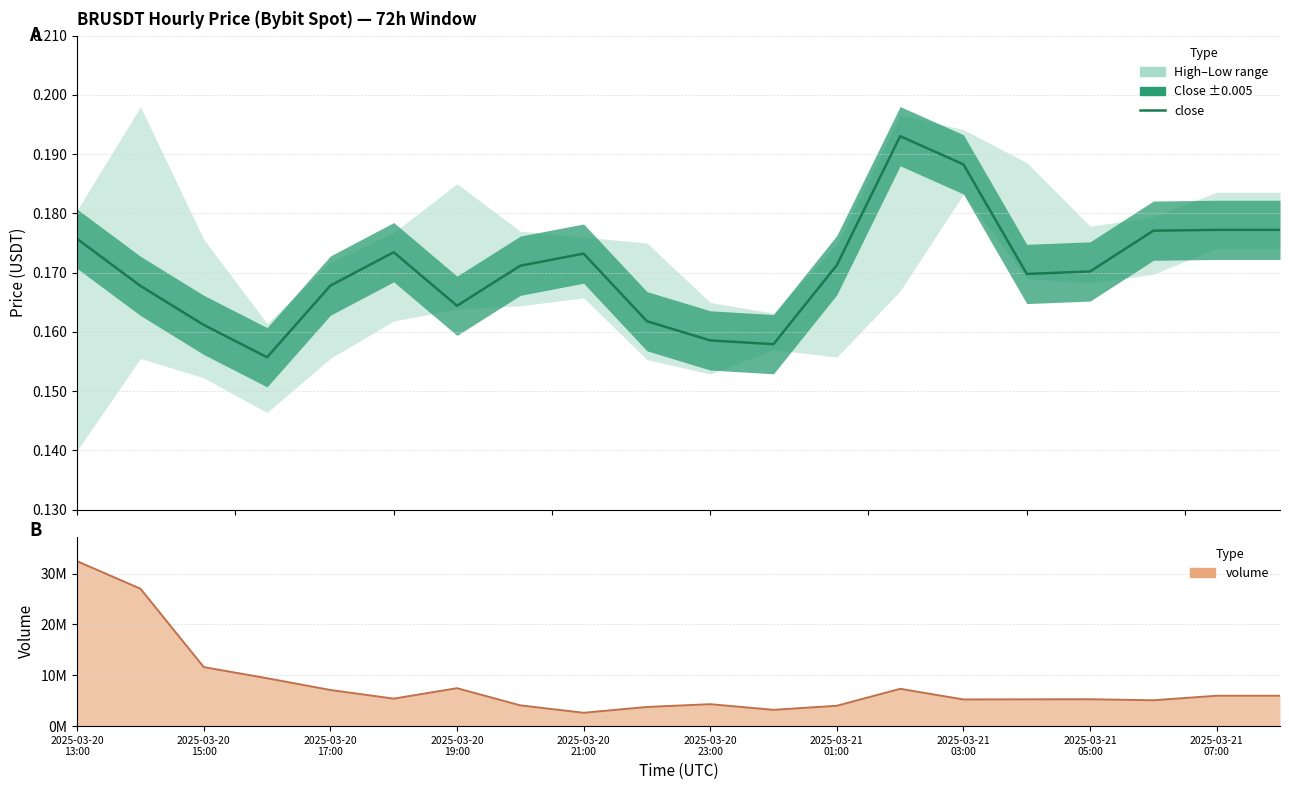

True or false: close has a value of 0.1 at 2025-03-21 01:00.

False